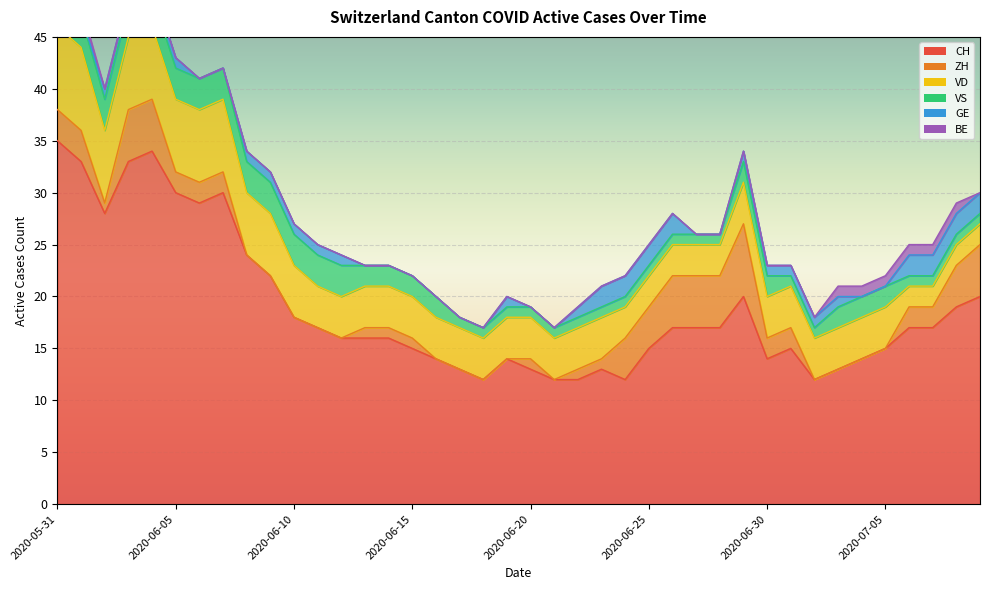

Reading left to right, list all the values displayed in this chart.

CH: 2020-05-31=35	2020-06-01=33	2020-06-02=28	2020-06-03=33	2020-06-04=34	2020-06-05=30	2020-06-06=29	2020-06-07=30	2020-06-08=24	2020-06-09=22	2020-06-10=18	2020-06-11=17	2020-06-12=16	2020-06-13=16	2020-06-14=16	2020-06-15=15	2020-06-16=14	2020-06-17=13	2020-06-18=12	2020-06-19=14	2020-06-20=13	2020-06-21=12	2020-06-22=12	2020-06-23=13	2020-06-24=12	2020-06-25=15	2020-06-26=17	2020-06-27=17	2020-06-28=17	2020-06-29=20	2020-06-30=14	2020-07-01=15	2020-07-02=12	2020-07-03=13	2020-07-04=14	2020-07-05=15	2020-07-06=17	2020-07-07=17	2020-07-08=19	2020-07-09=20
ZH: 2020-05-31=3	2020-06-01=3	2020-06-02=1	2020-06-03=5	2020-06-04=5	2020-06-05=2	2020-06-06=2	2020-06-07=2	2020-06-08=0	2020-06-09=0	2020-06-10=0	2020-06-11=0	2020-06-12=0	2020-06-13=1	2020-06-14=1	2020-06-15=1	2020-06-16=0	2020-06-17=0	2020-06-18=0	2020-06-19=0	2020-06-20=1	2020-06-21=0	2020-06-22=1	2020-06-23=1	2020-06-24=4	2020-06-25=4	2020-06-26=5	2020-06-27=5	2020-06-28=5	2020-06-29=7	2020-06-30=2	2020-07-01=2	2020-07-02=0	2020-07-03=0	2020-07-04=0	2020-07-05=0	2020-07-06=2	2020-07-07=2	2020-07-08=4	2020-07-09=5
VD: 2020-05-31=8	2020-06-01=8	2020-06-02=7	2020-06-03=7	2020-06-04=7	2020-06-05=7	2020-06-06=7	2020-06-07=7	2020-06-08=6	2020-06-09=6	2020-06-10=5	2020-06-11=4	2020-06-12=4	2020-06-13=4	2020-06-14=4	2020-06-15=4	2020-06-16=4	2020-06-17=4	2020-06-18=4	2020-06-19=4	2020-06-20=4	2020-06-21=4	2020-06-22=4	2020-06-23=4	2020-06-24=3	2020-06-25=3	2020-06-26=3	2020-06-27=3	2020-06-28=3	2020-06-29=4	2020-06-30=4	2020-07-01=4	2020-07-02=4	2020-07-03=4	2020-07-04=4	2020-07-05=4	2020-07-06=2	2020-07-07=2	2020-07-08=2	2020-07-09=2
VS: 2020-05-31=5	2020-06-01=3	2020-06-02=3	2020-06-03=3	2020-06-04=3	2020-06-05=3	2020-06-06=3	2020-06-07=3	2020-06-08=3	2020-06-09=3	2020-06-10=3	2020-06-11=3	2020-06-12=3	2020-06-13=2	2020-06-14=2	2020-06-15=2	2020-06-16=2	2020-06-17=1	2020-06-18=1	2020-06-19=1	2020-06-20=1	2020-06-21=1	2020-06-22=1	2020-06-23=1	2020-06-24=1	2020-06-25=1	2020-06-26=1	2020-06-27=1	2020-06-28=1	2020-06-29=2	2020-06-30=2	2020-07-01=1	2020-07-02=1	2020-07-03=2	2020-07-04=2	2020-07-05=2	2020-07-06=1	2020-07-07=1	2020-07-08=1	2020-07-09=1
GE: 2020-05-31=0	2020-06-01=0	2020-06-02=1	2020-06-03=1	2020-06-04=1	2020-06-05=1	2020-06-06=0	2020-06-07=0	2020-06-08=1	2020-06-09=1	2020-06-10=1	2020-06-11=1	2020-06-12=1	2020-06-13=0	2020-06-14=0	2020-06-15=0	2020-06-16=0	2020-06-17=0	2020-06-18=0	2020-06-19=1	2020-06-20=0	2020-06-21=0	2020-06-22=1	2020-06-23=2	2020-06-24=2	2020-06-25=2	2020-06-26=2	2020-06-27=0	2020-06-28=0	2020-06-29=1	2020-06-30=1	2020-07-01=1	2020-07-02=1	2020-07-03=1	2020-07-04=0	2020-07-05=0	2020-07-06=2	2020-07-07=2	2020-07-08=2	2020-07-09=2
BE: 2020-05-31=1	2020-06-01=1	2020-06-02=0	2020-06-03=0	2020-06-04=0	2020-06-05=0	2020-06-06=0	2020-06-07=0	2020-06-08=0	2020-06-09=0	2020-06-10=0	2020-06-11=0	2020-06-12=0	2020-06-13=0	2020-06-14=0	2020-06-15=0	2020-06-16=0	2020-06-17=0	2020-06-18=0	2020-06-19=0	2020-06-20=0	2020-06-21=0	2020-06-22=0	2020-06-23=0	2020-06-24=0	2020-06-25=0	2020-06-26=0	2020-06-27=0	2020-06-28=0	2020-06-29=0	2020-06-30=0	2020-07-01=0	2020-07-02=0	2020-07-03=1	2020-07-04=1	2020-07-05=1	2020-07-06=1	2020-07-07=1	2020-07-08=1	2020-07-09=0